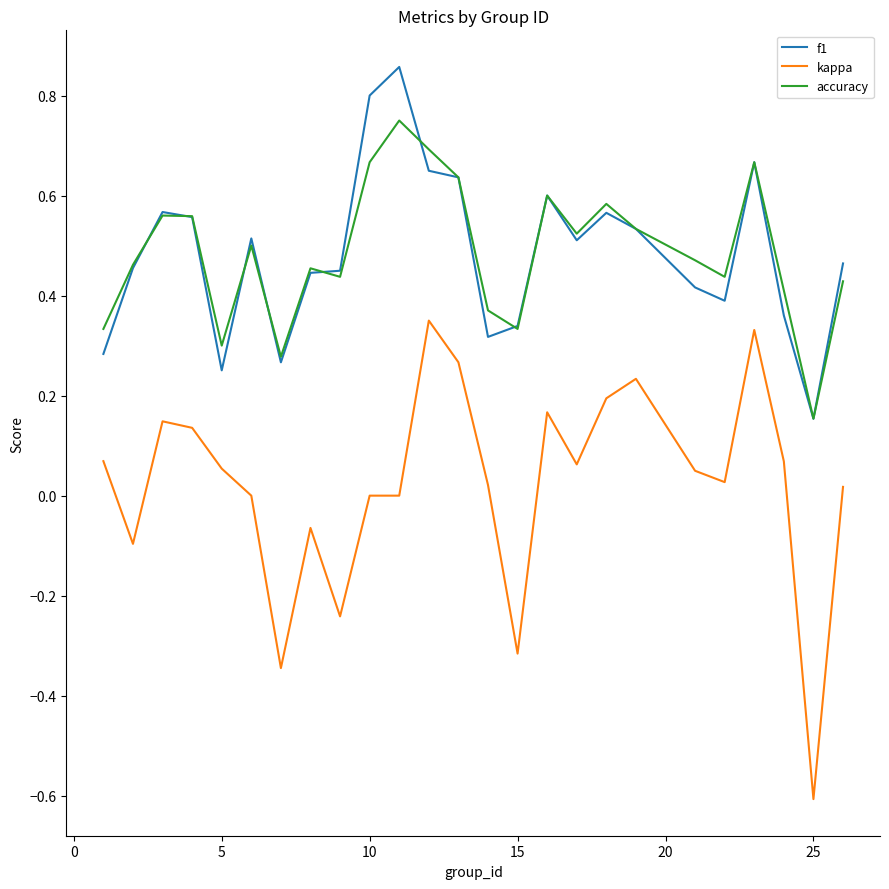

Which series has the largest range (max minus min)?

kappa